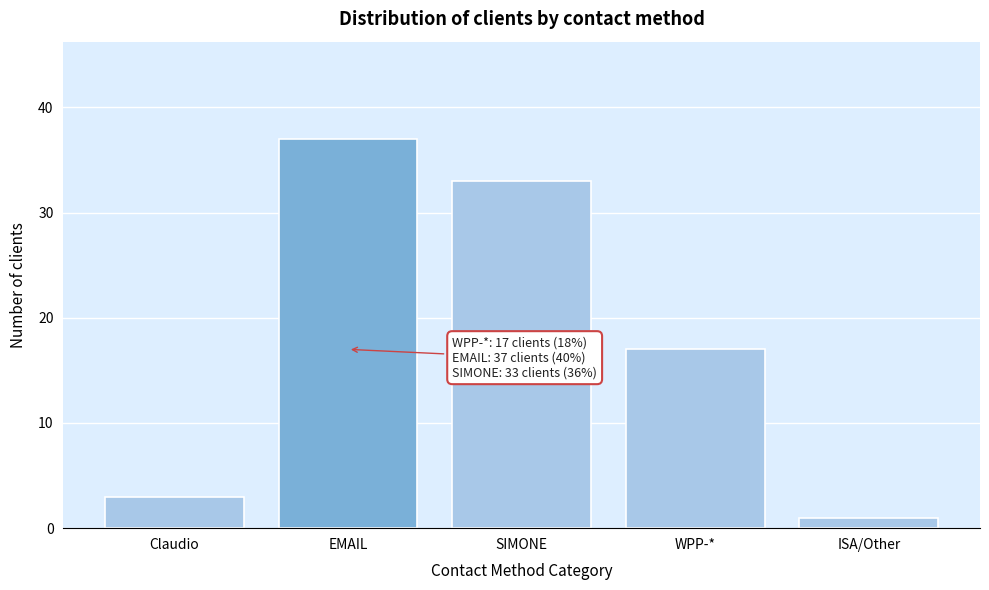

Reading right to left, list all the values displayed in this chart.

ISA/Other=1	WPP-*=17	SIMONE=33	EMAIL=37	Claudio=3